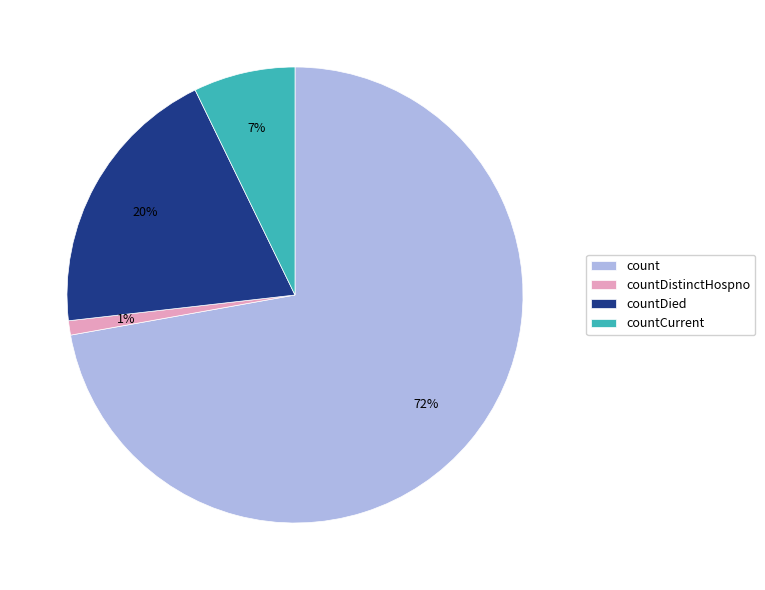

Which category has the smallest portion of the pie?

countDistinctHospno